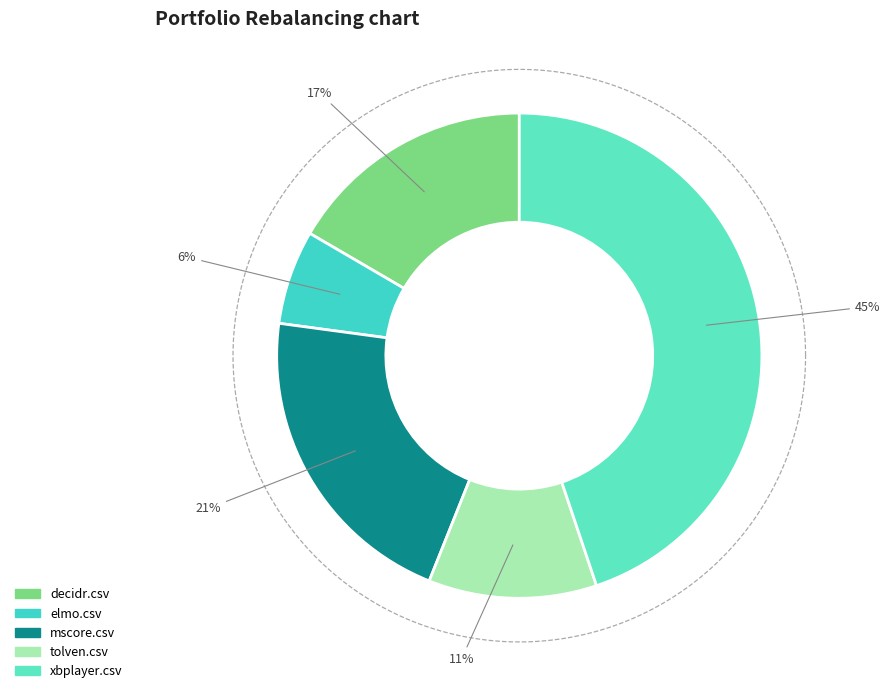

Which slice is the smallest?

elmo.csv